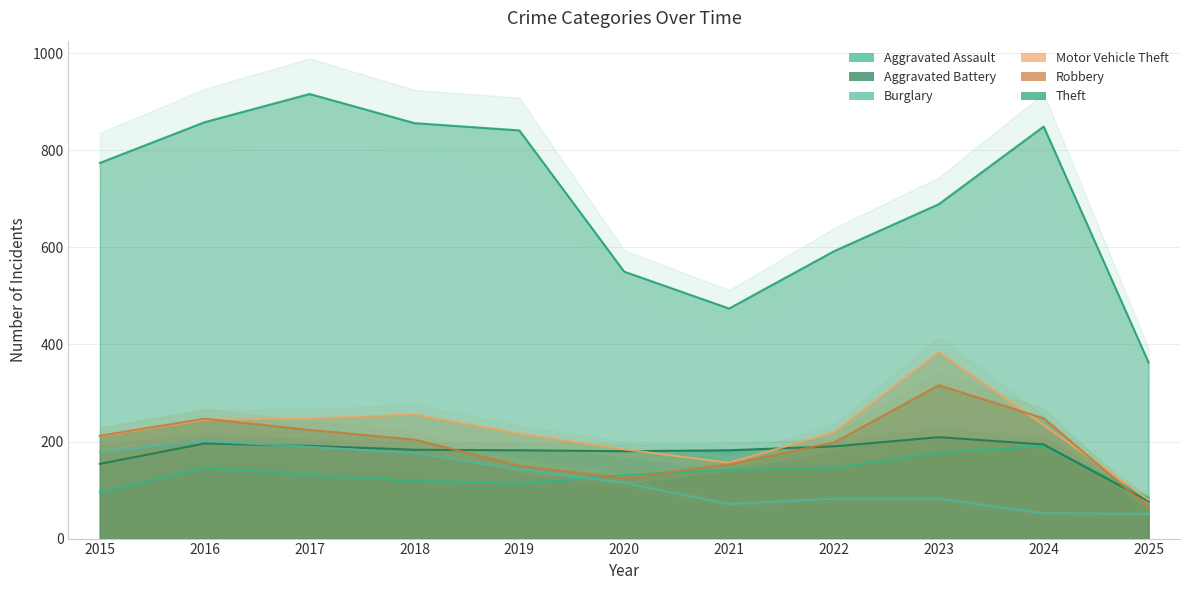

Reading left to right, transcribe all the data shown in this chart.

Aggravated Assault: 2015=95	2016=146	2017=131	2018=119	2019=113	2020=131	2021=142	2022=146	2023=177	2024=191	2025=84
Aggravated Battery: 2015=154	2016=196	2017=191	2018=183	2019=182	2020=180	2021=182	2022=190	2023=209	2024=194	2025=77
Burglary: 2015=178	2016=201	2017=189	2018=176	2019=143	2020=115	2021=71	2022=82	2023=82	2024=52	2025=51
Motor Vehicle Theft: 2015=211	2016=245	2017=247	2018=256	2019=216	2020=184	2021=156	2022=219	2023=384	2024=234	2025=80
Robbery: 2015=212	2016=247	2017=224	2018=204	2019=150	2020=124	2021=153	2022=198	2023=316	2024=248	2025=64
Theft: 2015=774	2016=858	2017=916	2018=856	2019=841	2020=550	2021=474	2022=592	2023=689	2024=849	2025=363